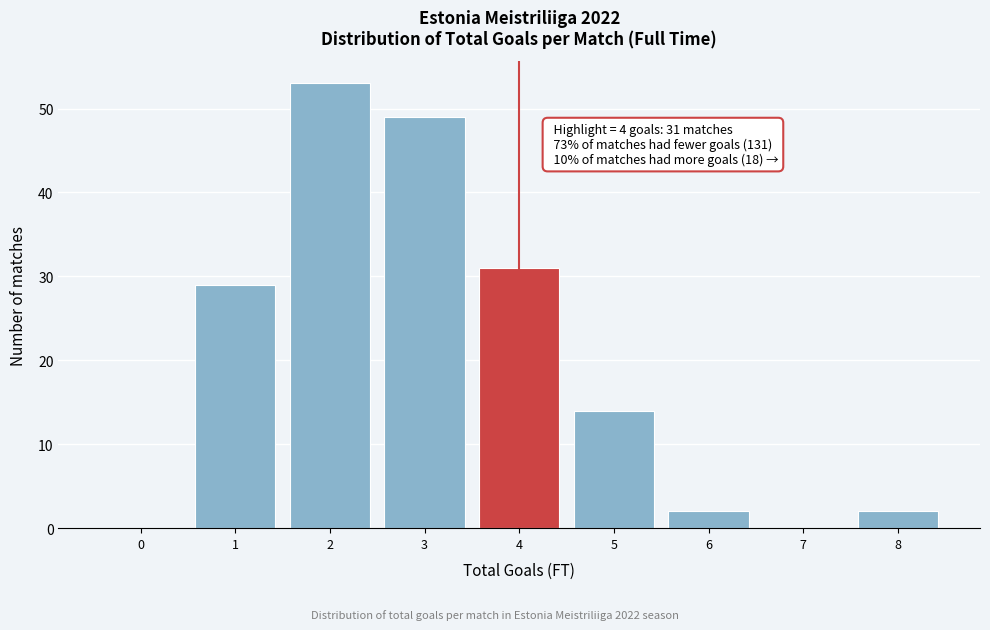

Over which range of the x-axis is the bar tallest?

1.5 to 2.5